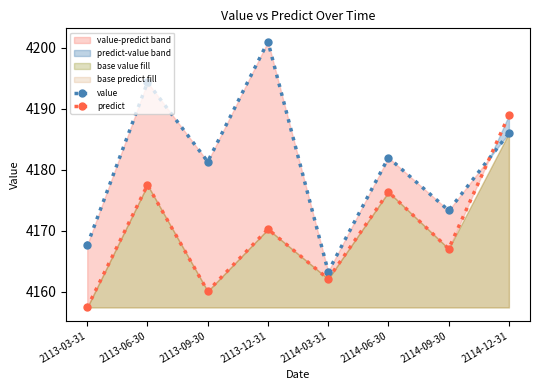

The value series shows 4173.3 at 2114-09-30. True or false?

True